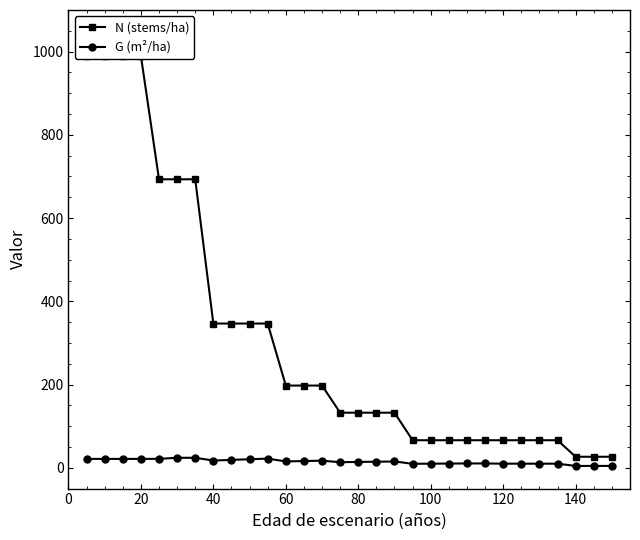

What is the approximate value of G (m²/ha) at 60?

15.2